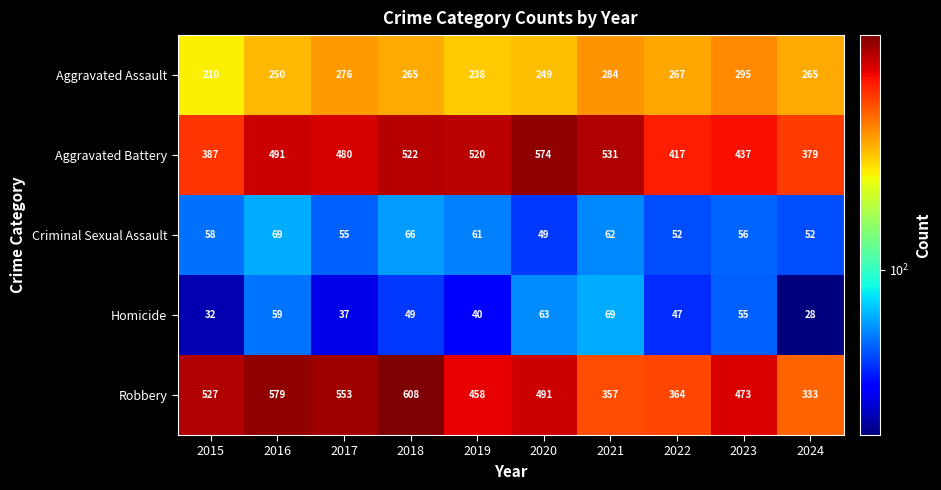

The Aggravated Battery series shows 491 at 2016. True or false?

True